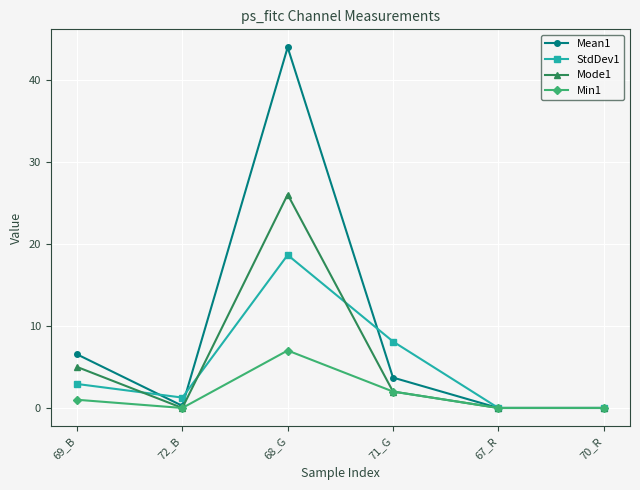

What is the spread (max minus min) of values at 69_B?

5.5